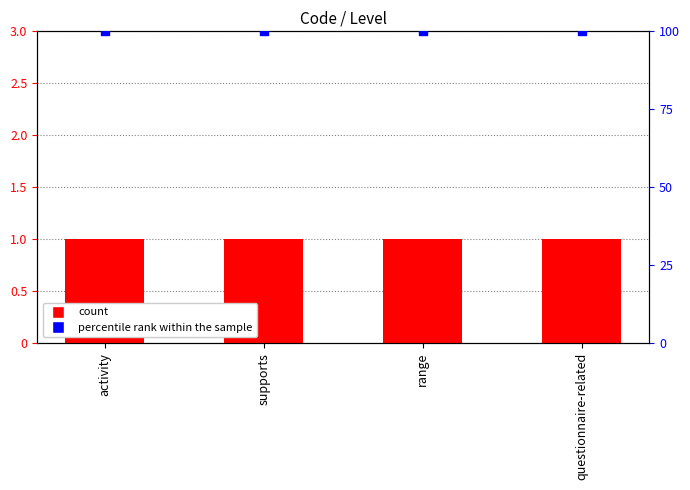

What is the total value across all series at range?

101